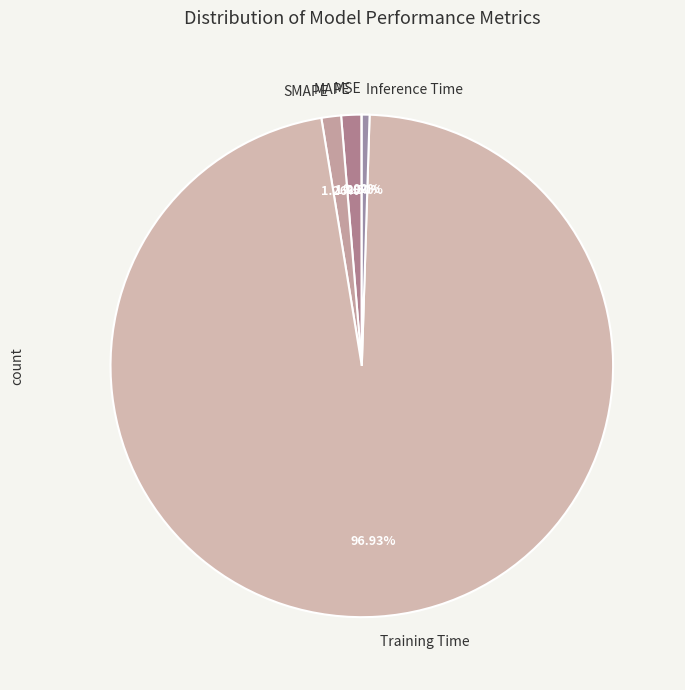

What is the largest slice in the pie chart?

Training Time